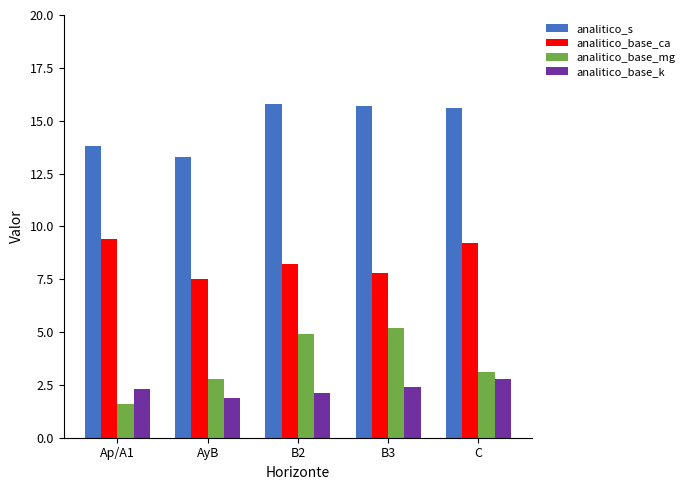

What is the label of the 3rd bar from the left?

B2